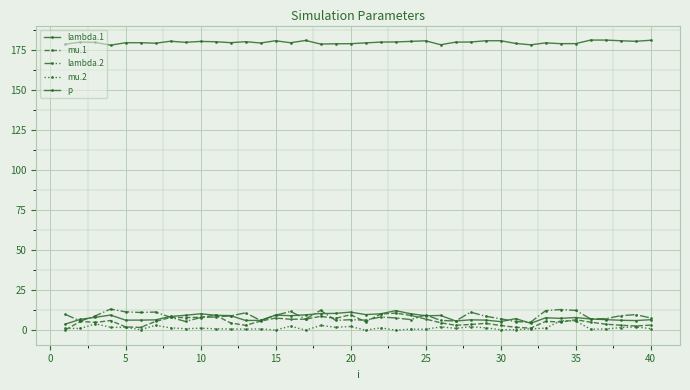

What is the value of the lambda.1 point at the 36th from the left?

9.3